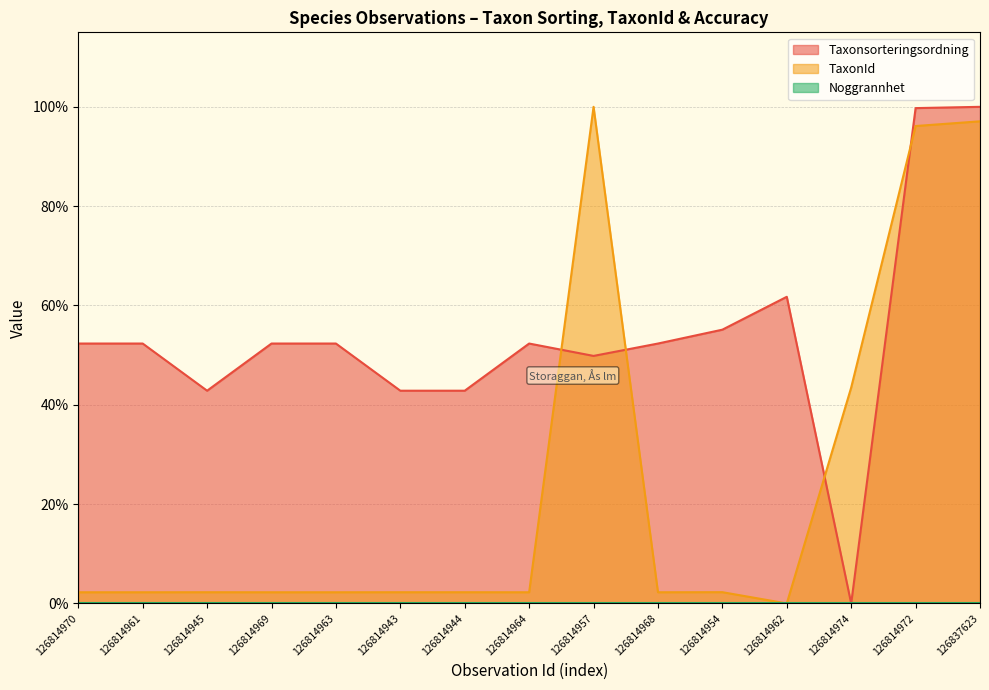

At which category is the sum across all series the highest?

126837623